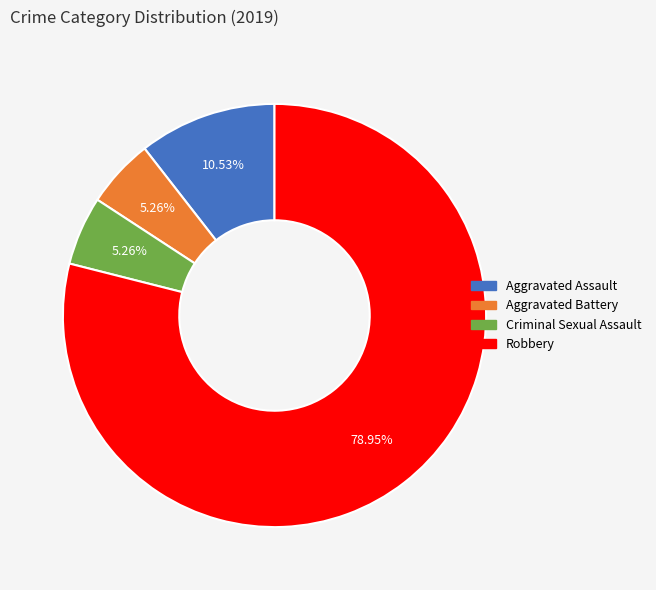

Which has a higher value, Criminal Sexual Assault or Aggravated Assault?

Aggravated Assault